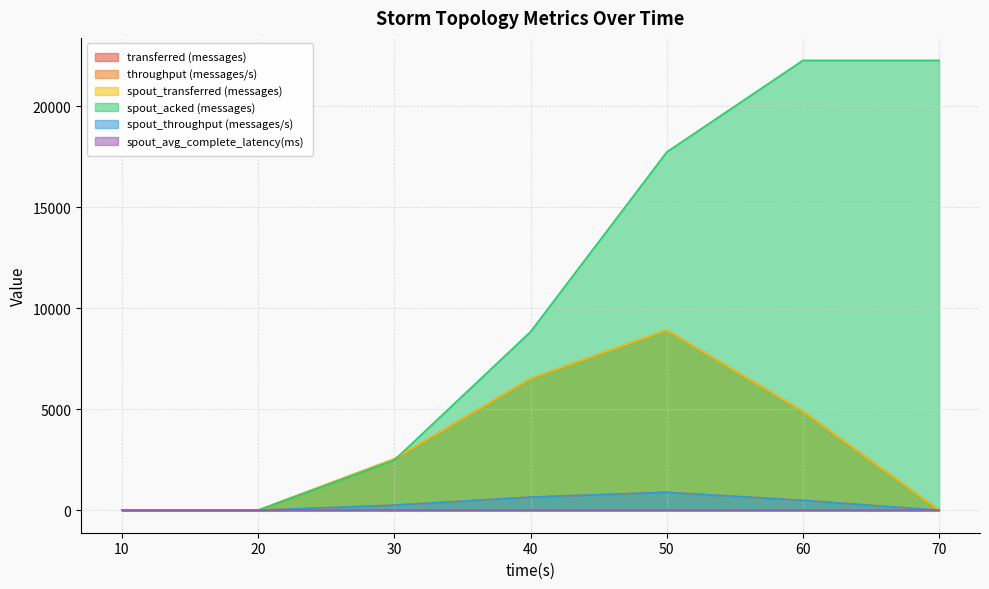

Reading left to right, list all the values displayed in this chart.

transferred (messages): 10=0.0	20=0.0	30=2540.0	40=6520.0	50=8920.0	60=4900.0	70=0.0
throughput (messages/s): 10=0.0	20=0.0	30=252.0	40=650.0	50=890.0	60=488.0	70=0.0
spout_transferred (messages): 10=0.0	20=0.0	30=2540.0	40=6520.0	50=8920.0	60=4900.0	70=0.0
spout_acked (messages): 10=0.0	20=0.0	30=2480.0	40=8840.0	50=17740.0	60=22280.0	70=22280.0
spout_throughput (messages/s): 10=0.0	20=0.0	30=252.0	40=650.0	50=890.0	60=488.0	70=0.0
spout_avg_complete_latency(ms): 10=0.0	20=0.0	30=2.4	40=1.7	50=1.5	60=1.5	70=1.5